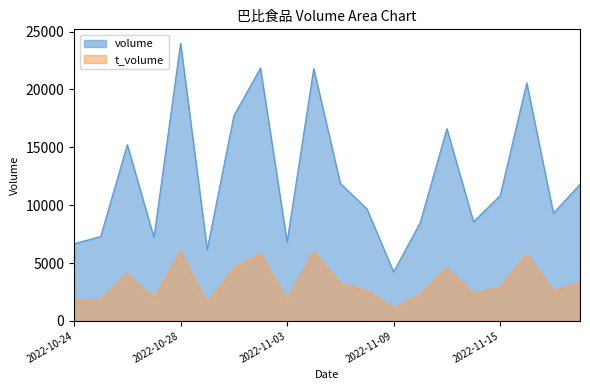

What position from the left is 2022-11-18?

20